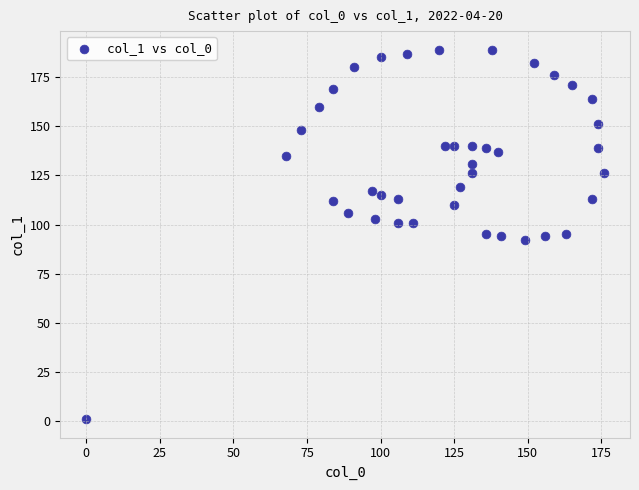

What is the range of X values (max minus min)?

176